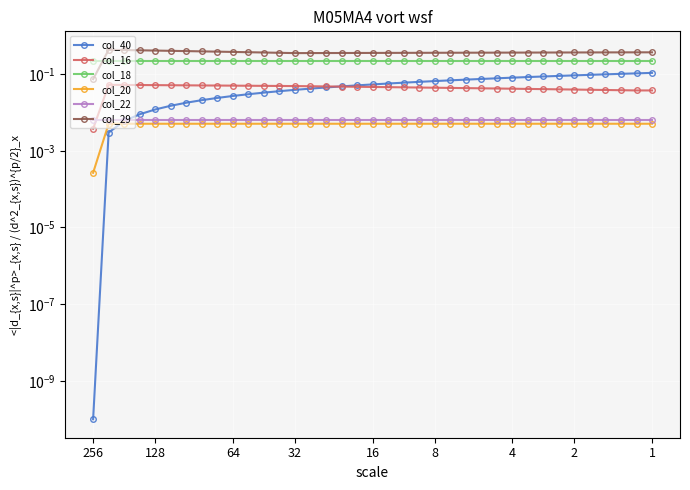

The col_20 series shows 0.0 at 4. True or false?

False